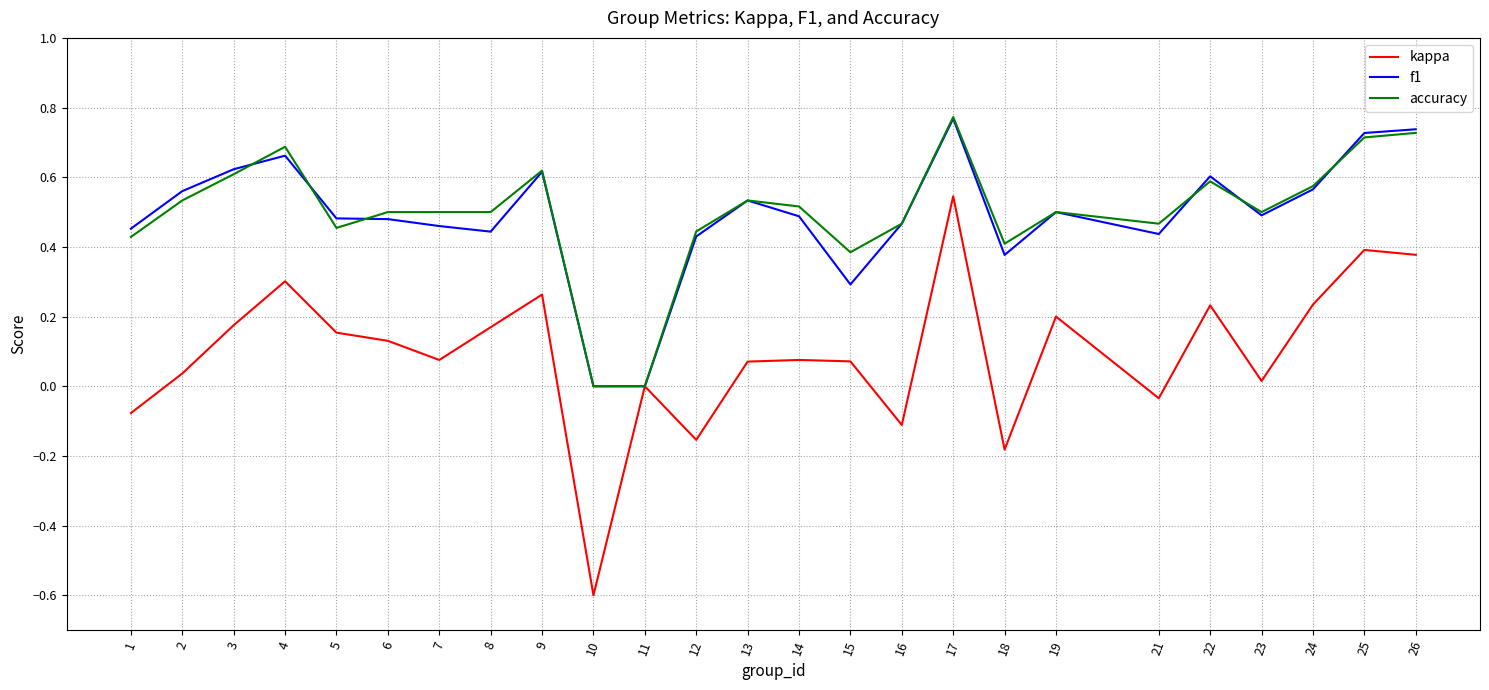

What is the smallest value displayed?

-0.6